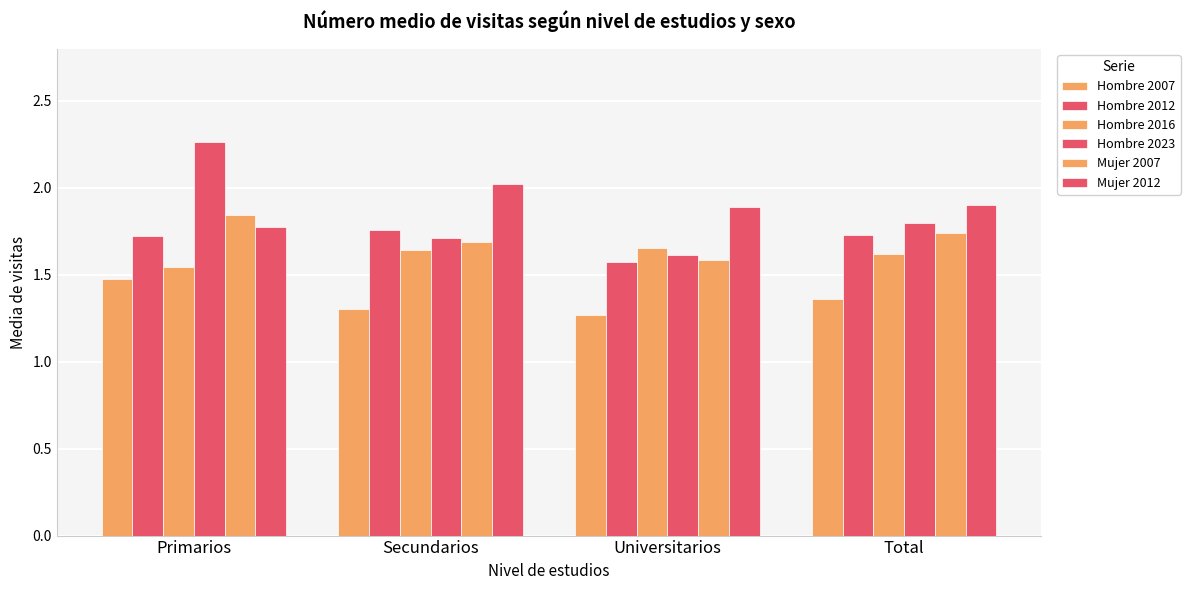

Which label corresponds to the smallest value in the chart?

Universitarios